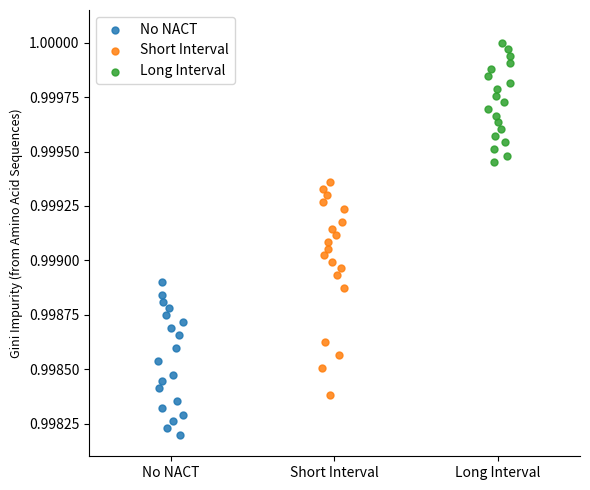

Which series reaches the maximum Y coordinate?

Long Interval